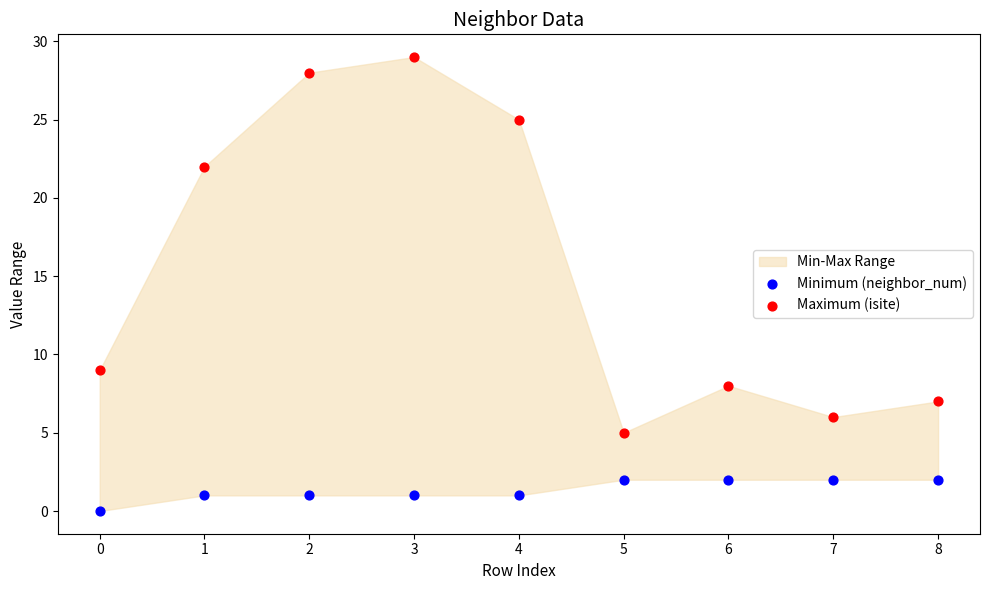

Across all series, what Y value is closest to 14?

9